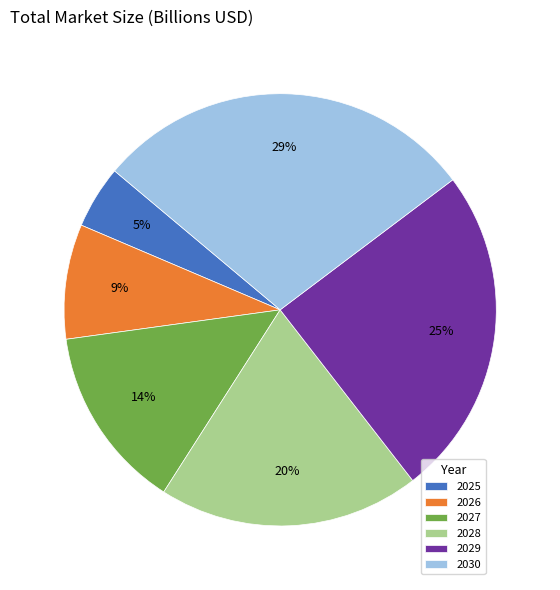

Is it true that 2028 is 20% of the pie?

True